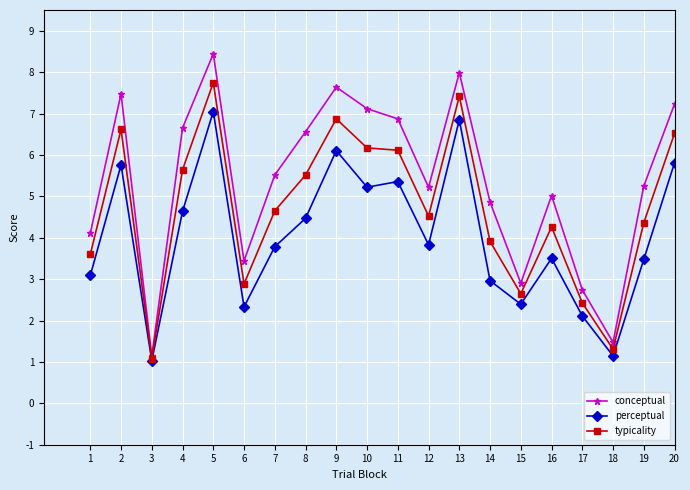

List the series in order of their peak value, lowest first.

perceptual, typicality, conceptual